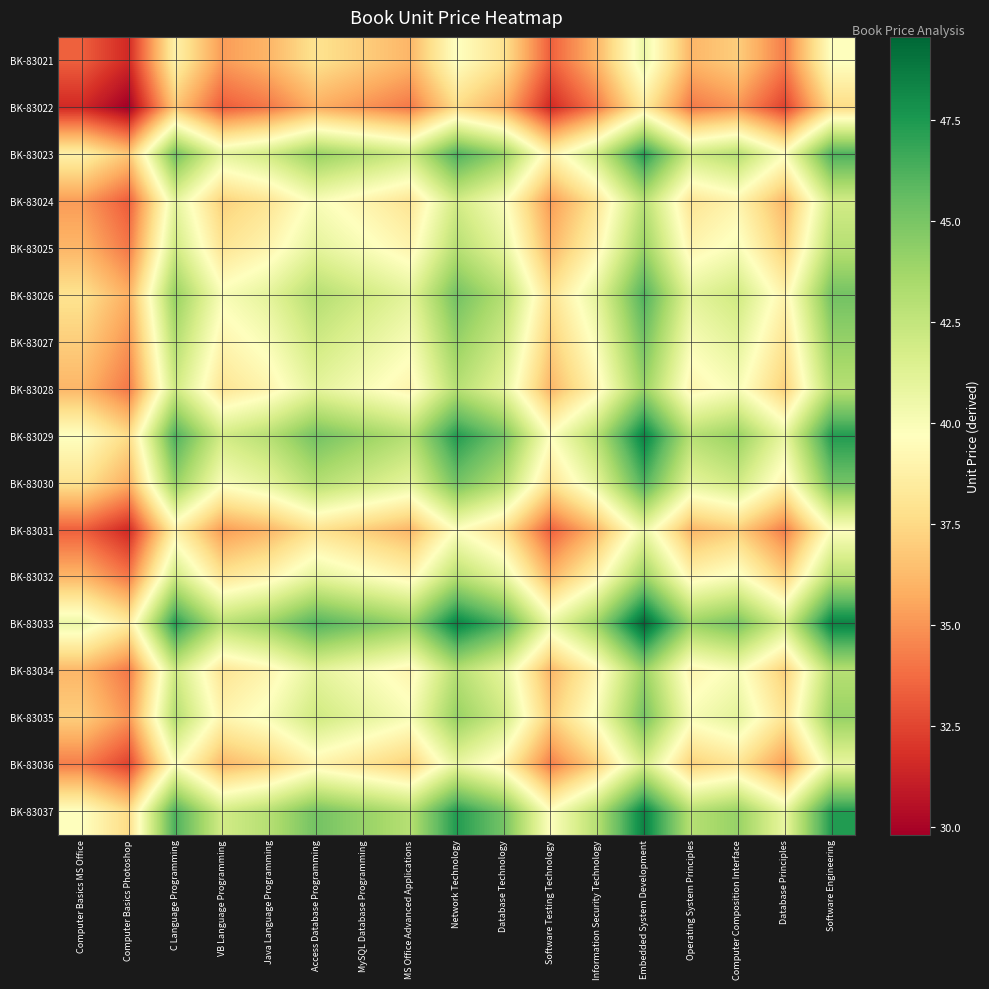

What is the difference between the highest and lowest values at Information Security Technology?

9.9